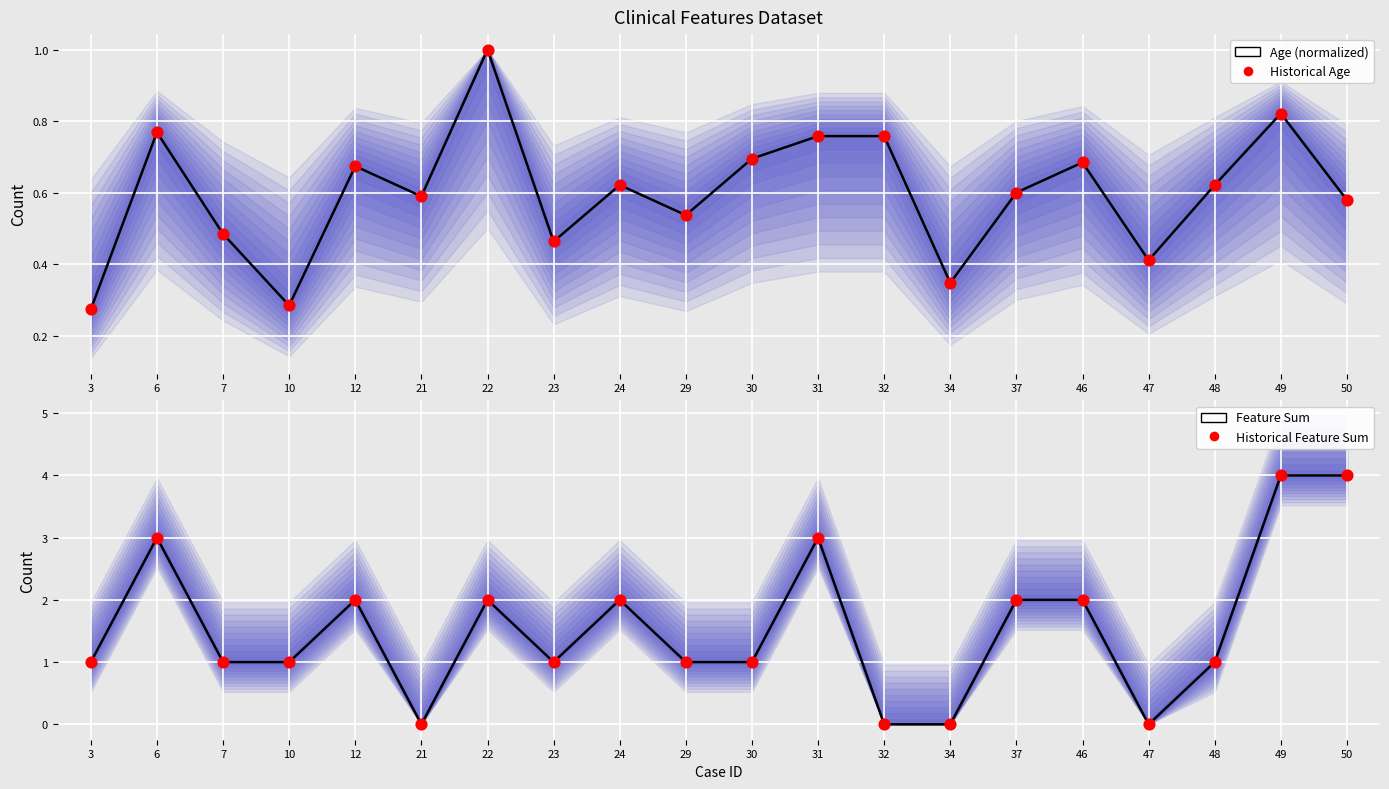

Which series reaches the maximum Y coordinate?

Feature Sum